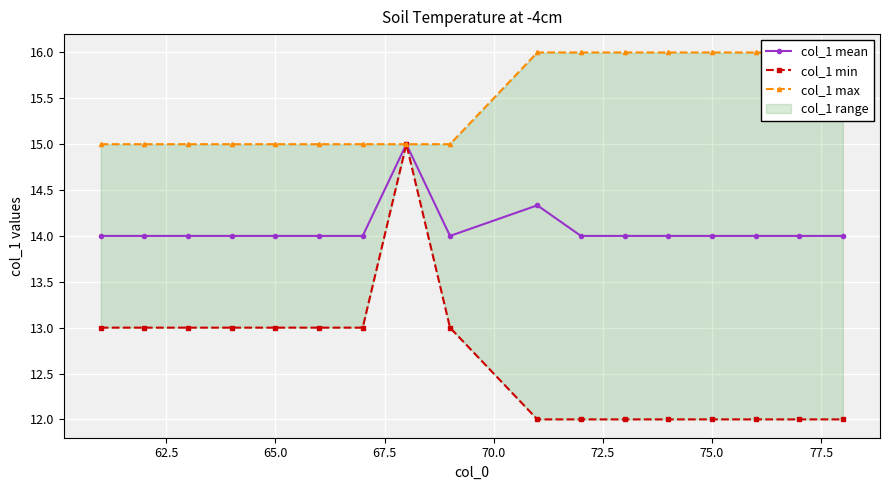

What is the highest value of the col_1 mean series?

15.0